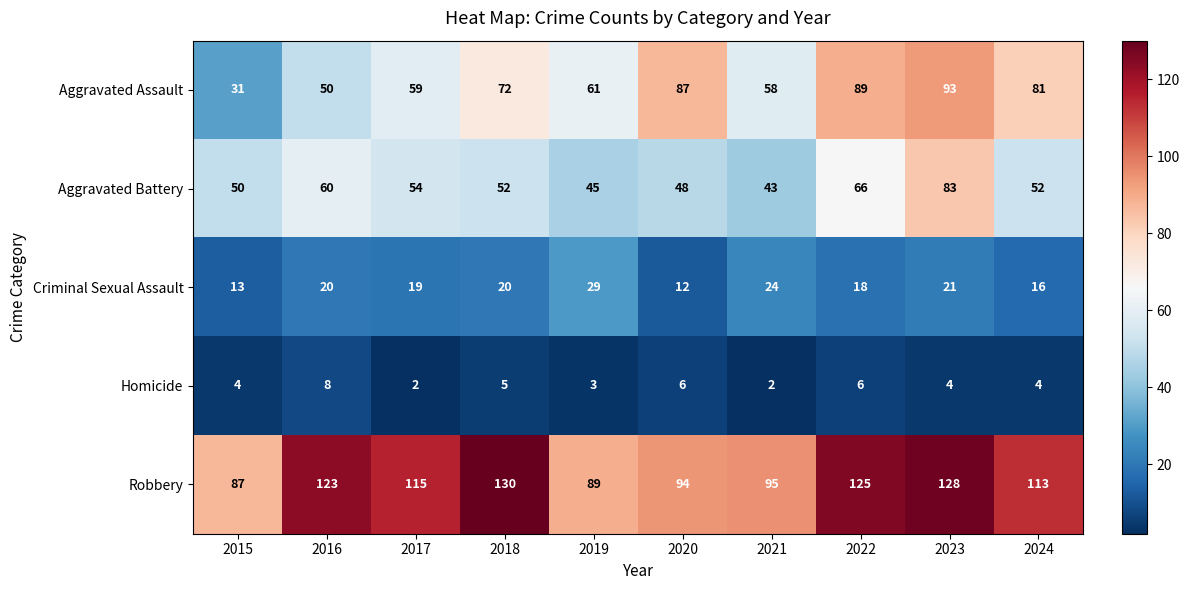

What value does the Aggravated Battery series have at 2023, to the nearest 5?

85